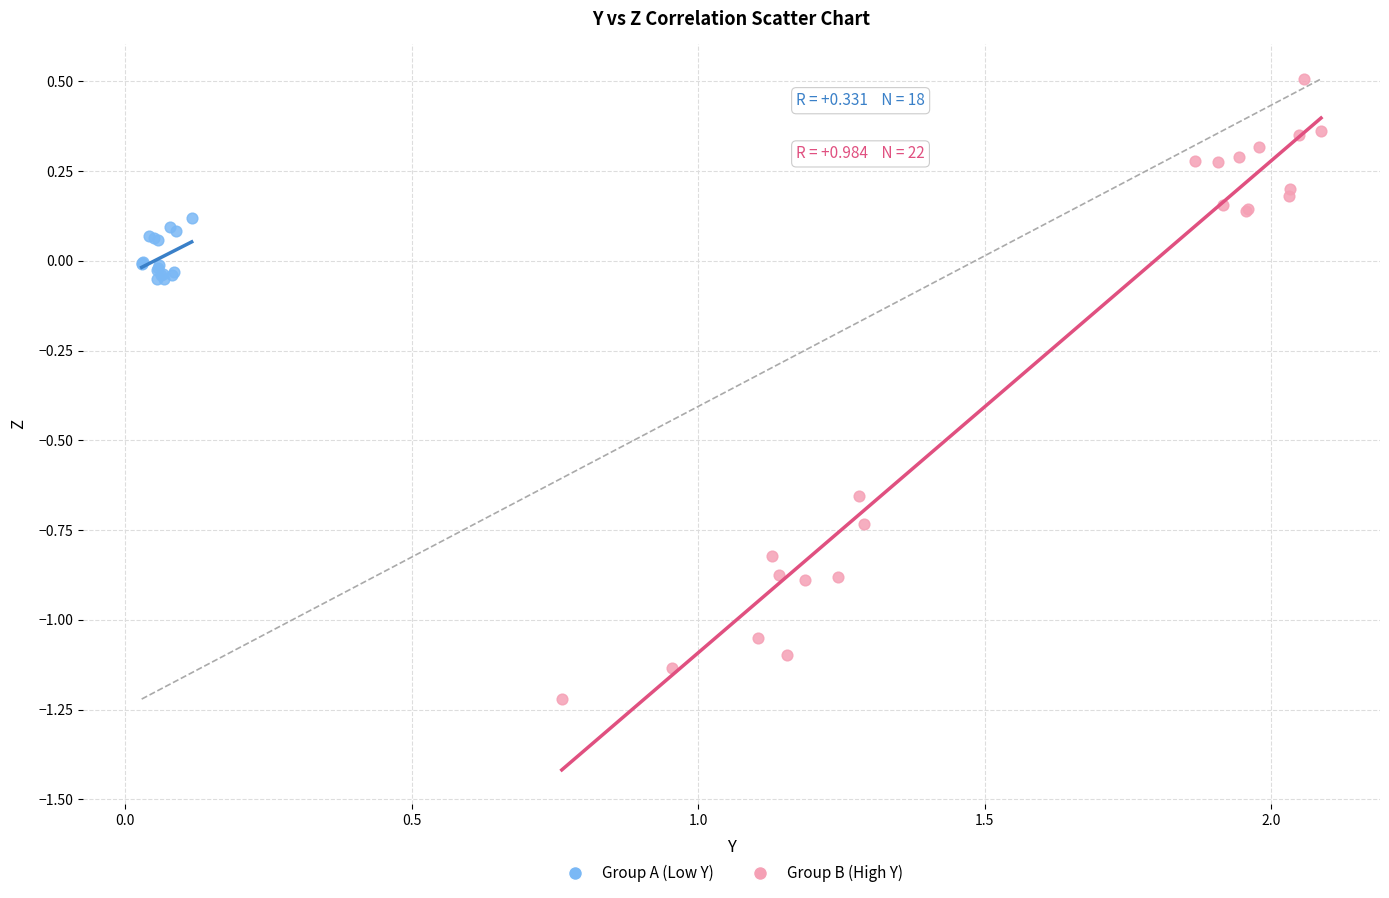

Which series reaches the maximum Y coordinate?

Group B (High Y)